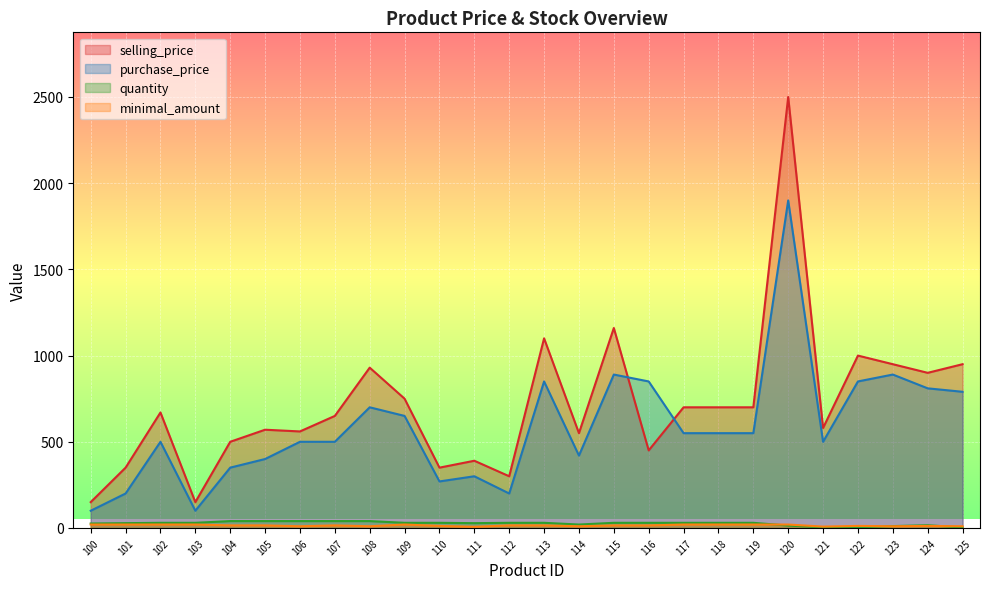

True or false: quantity and selling_price intersect in this chart.

False